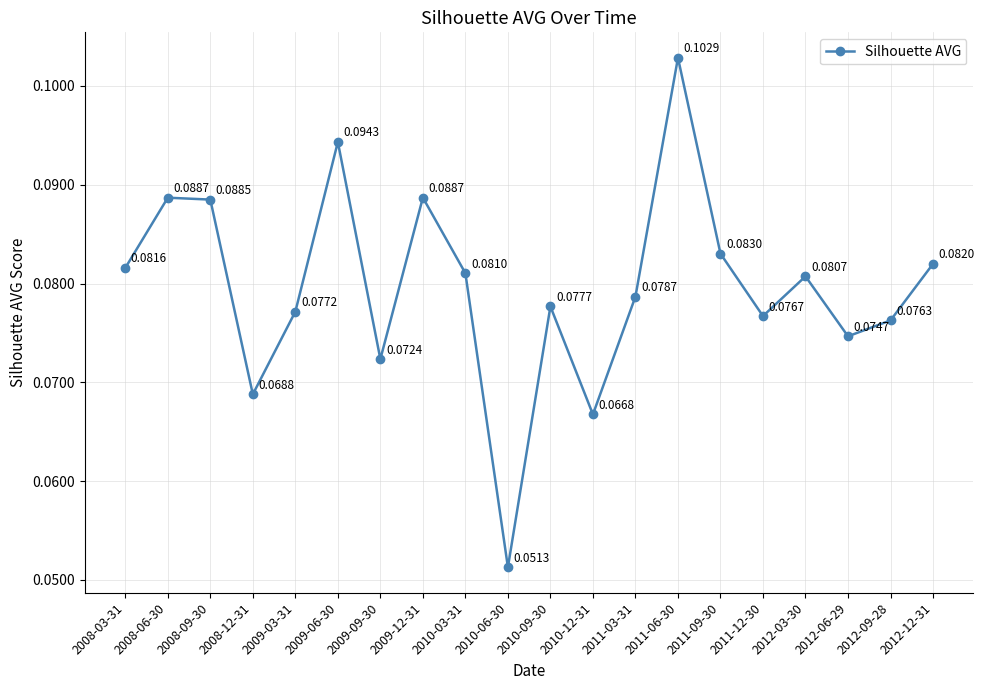

Between 2012-03-30 and 2009-06-30, which is larger?

2009-06-30